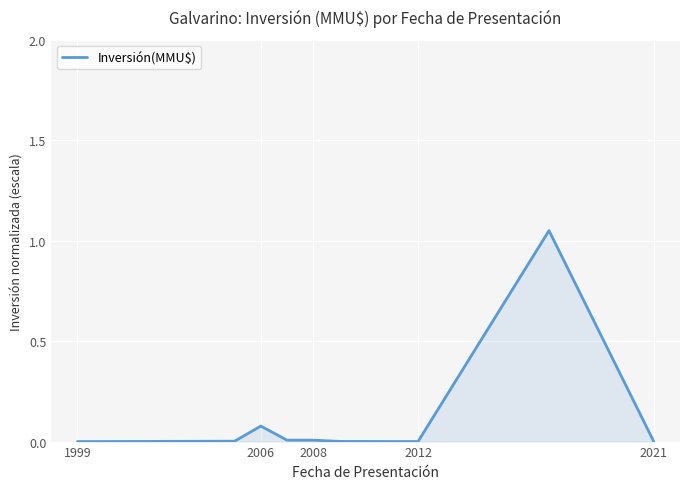

How many points are lower than both their immediate neighbors (excluding endpoints)?

2